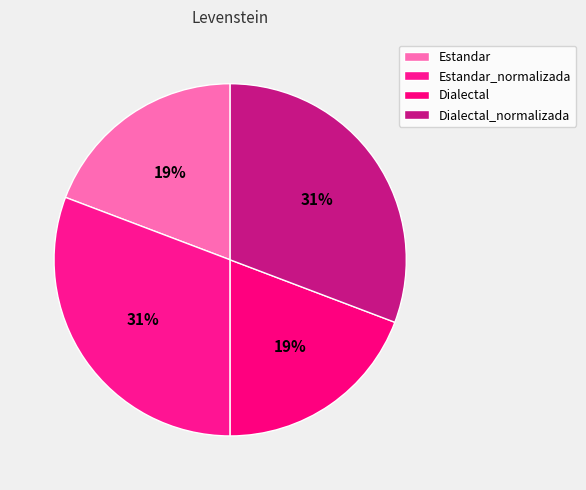

To the nearest percent, what is the average slice percentage?

25%